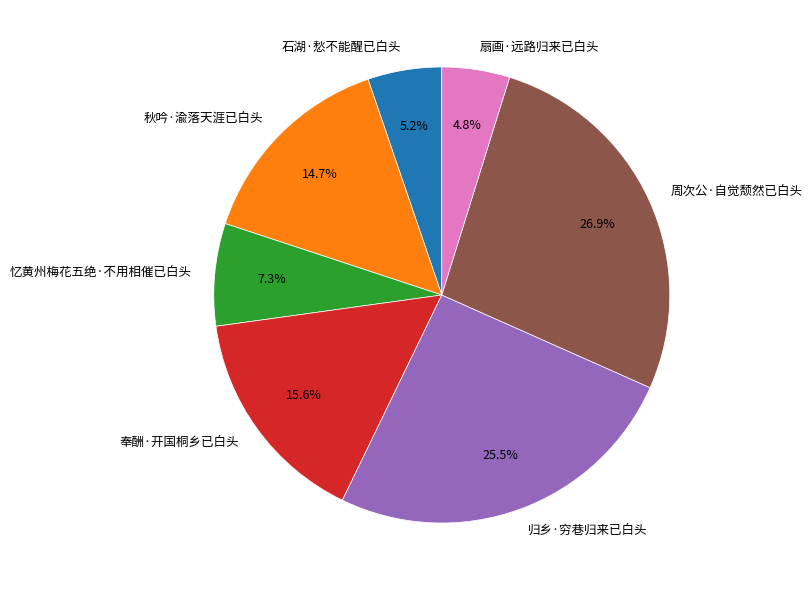

What is the largest slice in the pie chart?

周次公·自觉颓然已白头